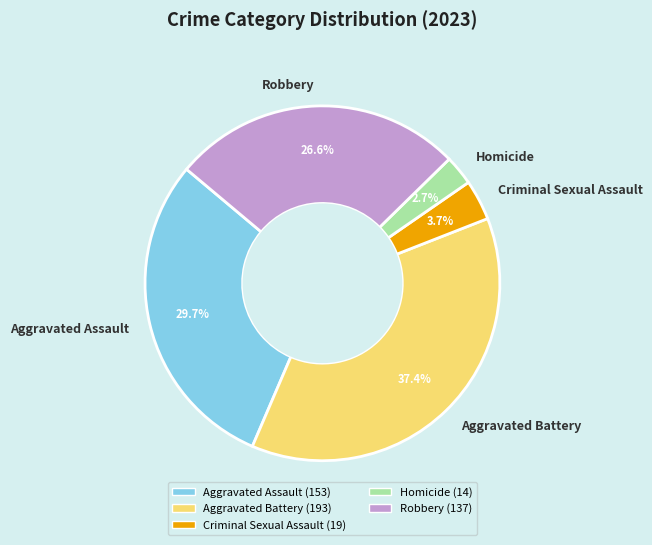

Approximately how many times larger is the value at Criminal Sexual Assault compared to Aggravated Assault?

0.1